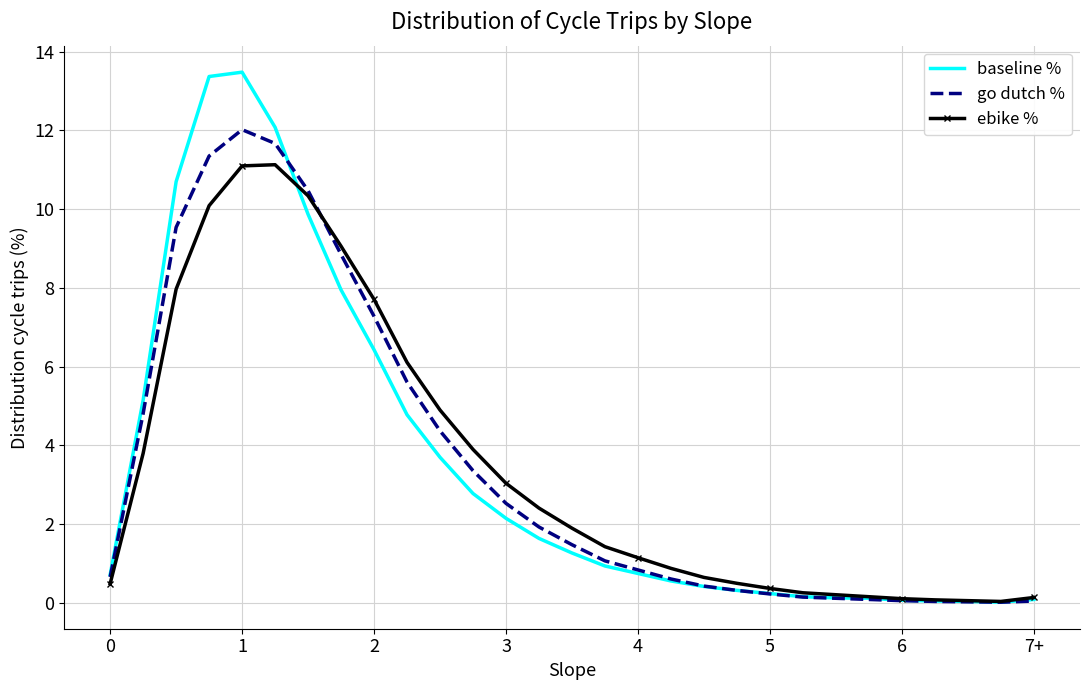

Count the number of categories in the chart.

29